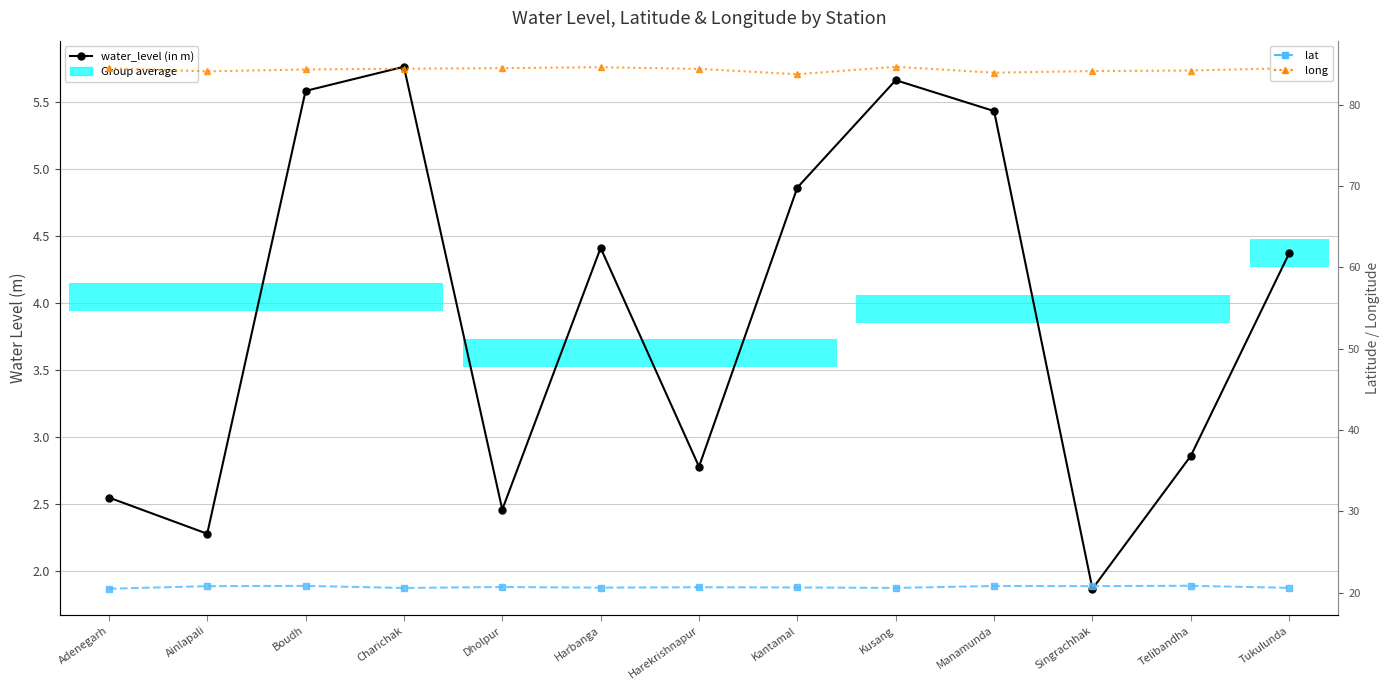

How many lines are shown in the chart?

3